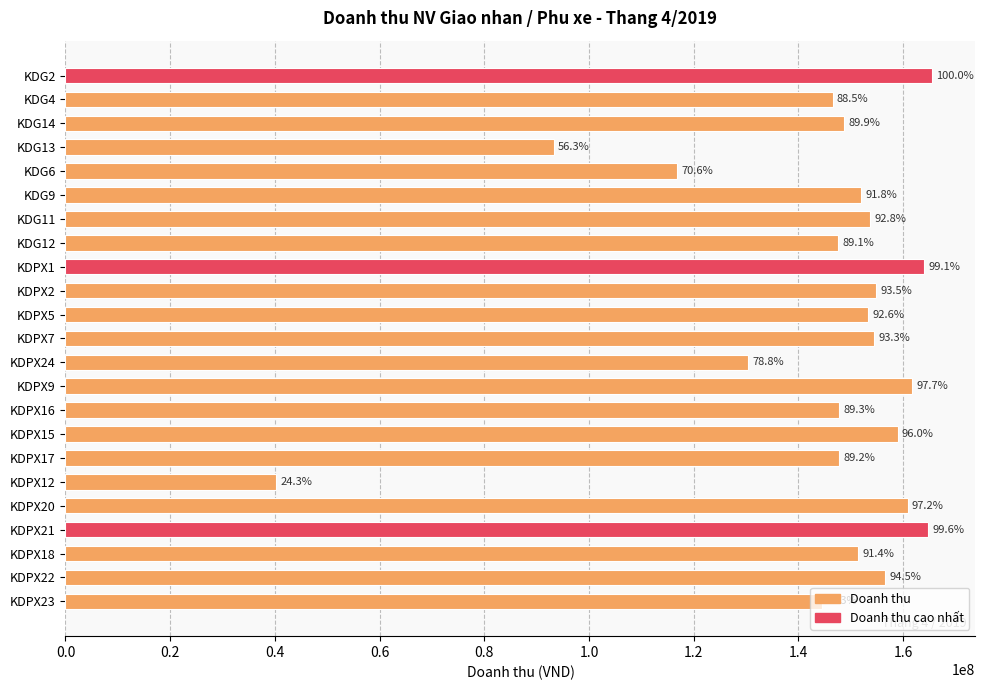

How many bars are there in total?

23